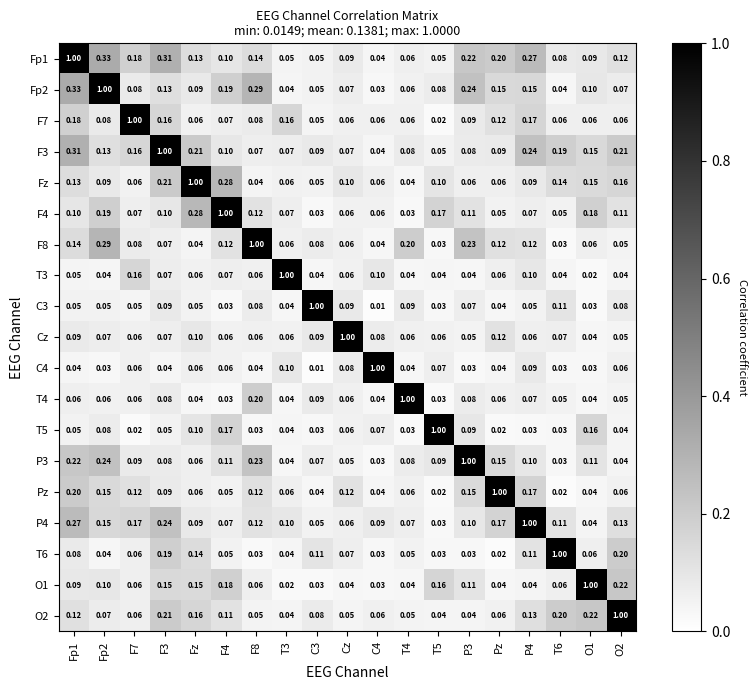

Is the value of F8 at P4 greater than the value of P3 at T5?

Yes